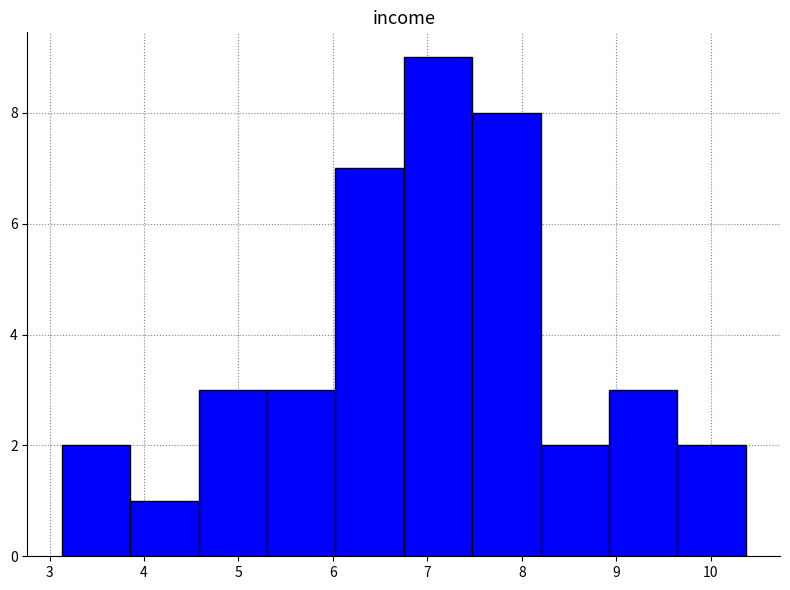

Reading left to right, transcribe this chart: for each bar, give the range it covers on the x-axis and its height. Neither the bar edges nor the heights are printed on the chart, so give them approximately, as read against the axes.

3.1 to 3.9: 2
3.9 to 4.6: 1
4.6 to 5.3: 3
5.3 to 6.0: 3
6.0 to 6.8: 7
6.8 to 7.5: 9
7.5 to 8.2: 8
8.2 to 8.9: 2
8.9 to 9.6: 3
9.6 to 10.4: 2